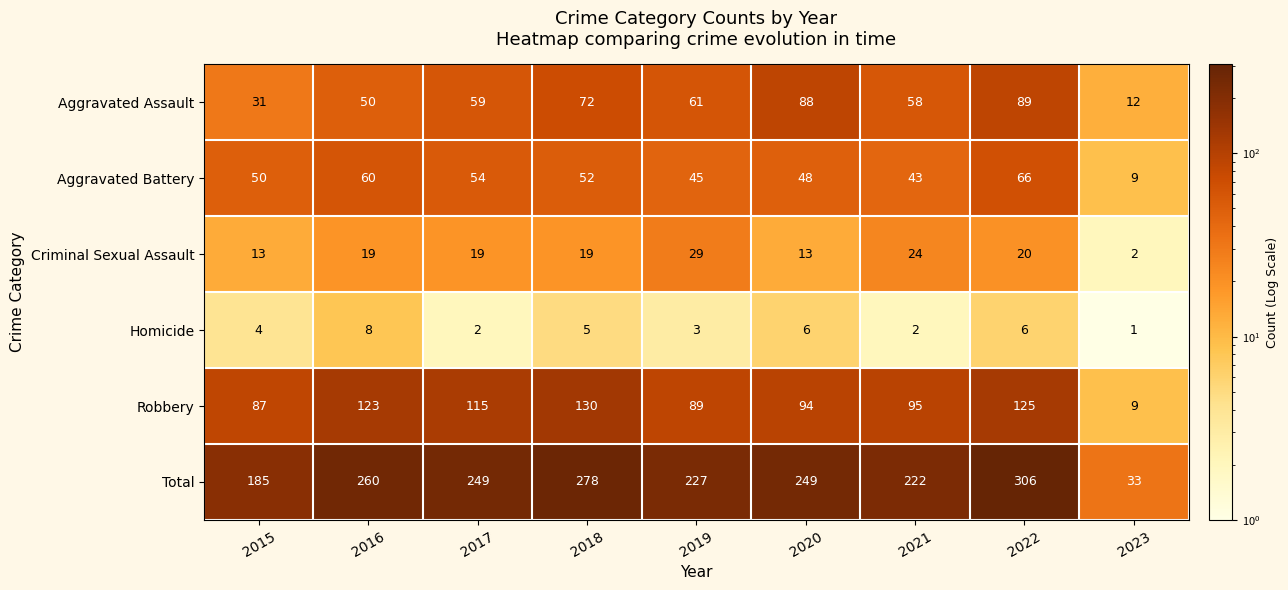

List the series in order of their peak value, lowest first.

Homicide, Criminal Sexual Assault, Aggravated Battery, Aggravated Assault, Robbery, Total